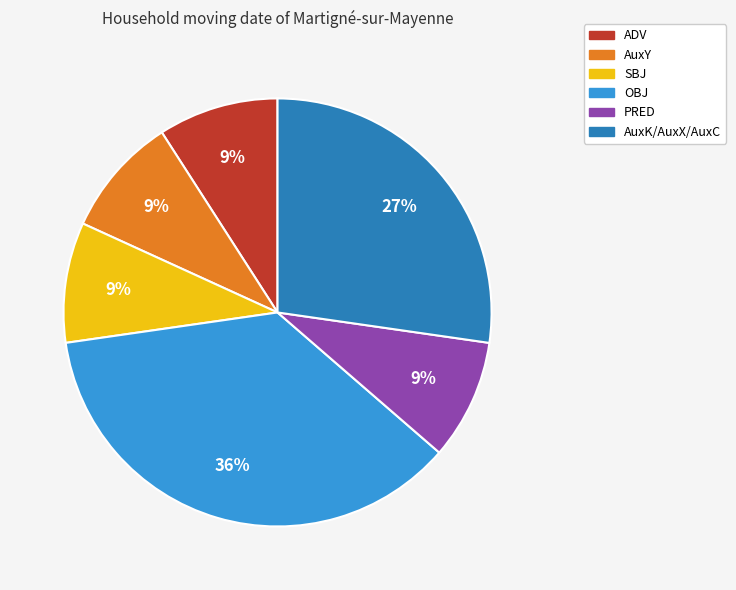

Does any single category account for the majority?

No